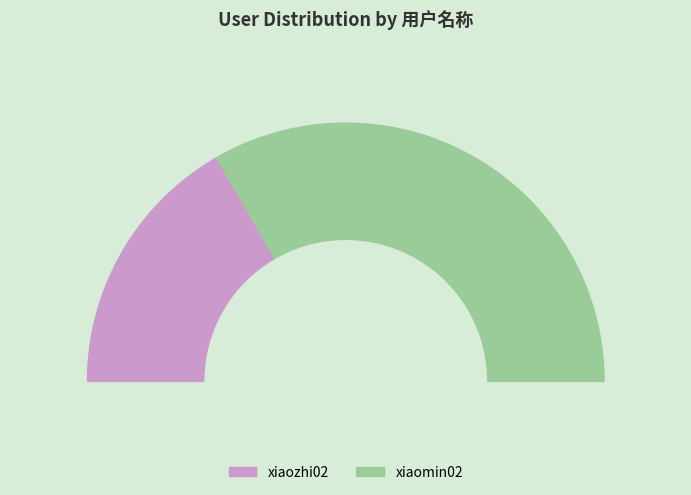

What is the majority slice?

xiaomin02